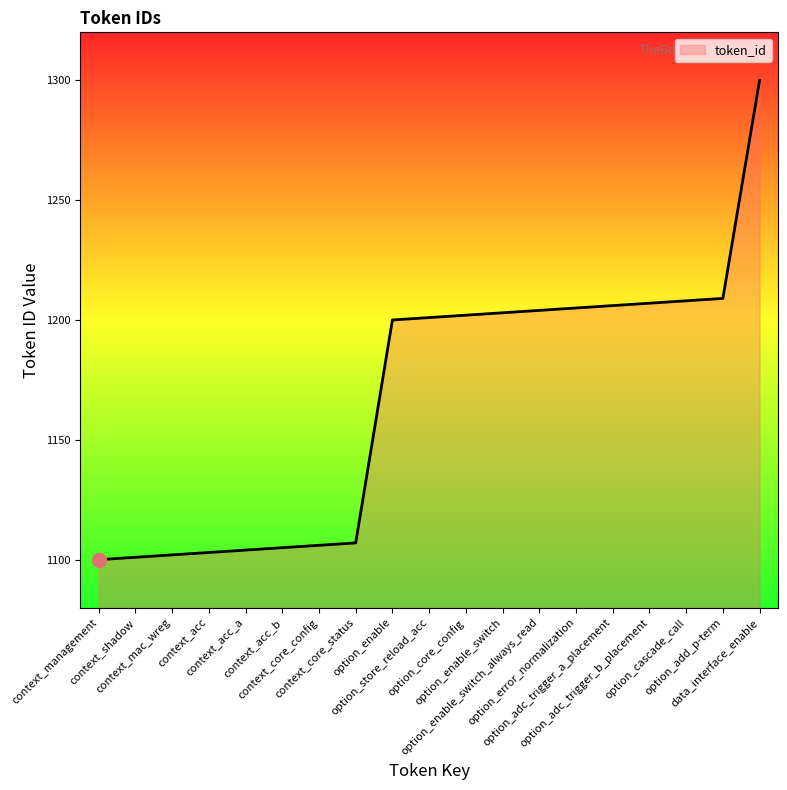

Reading left to right, transcribe all the data shown in this chart.

context_management=1100	context_shadow=1101	context_mac_wreg=1102	context_acc=1103	context_acc_a=1104	context_acc_b=1105	context_core_config=1106	context_core_status=1107	option_enable=1200	option_store_reload_acc=1201	option_core_config=1202	option_enable_switch=1203	option_enable_switch_always_read=1204	option_error_normalization=1205	option_adc_trigger_a_placement=1206	option_adc_trigger_b_placement=1207	option_cascade_call=1208	option_add_p-term=1209	data_interface_enable=1300